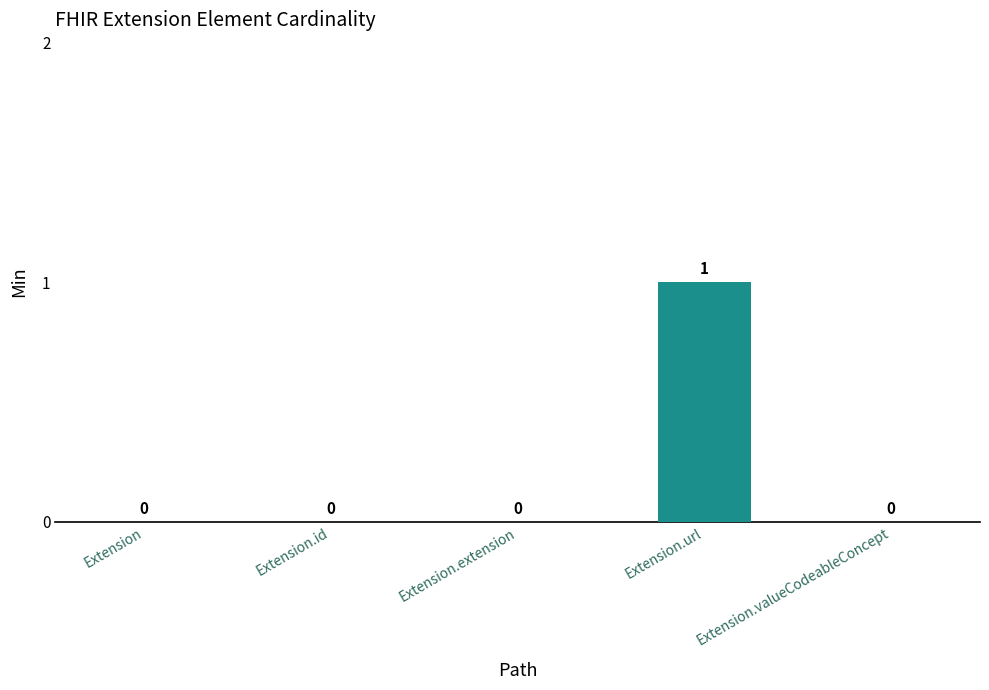

What is the maximum value shown in the chart?

1